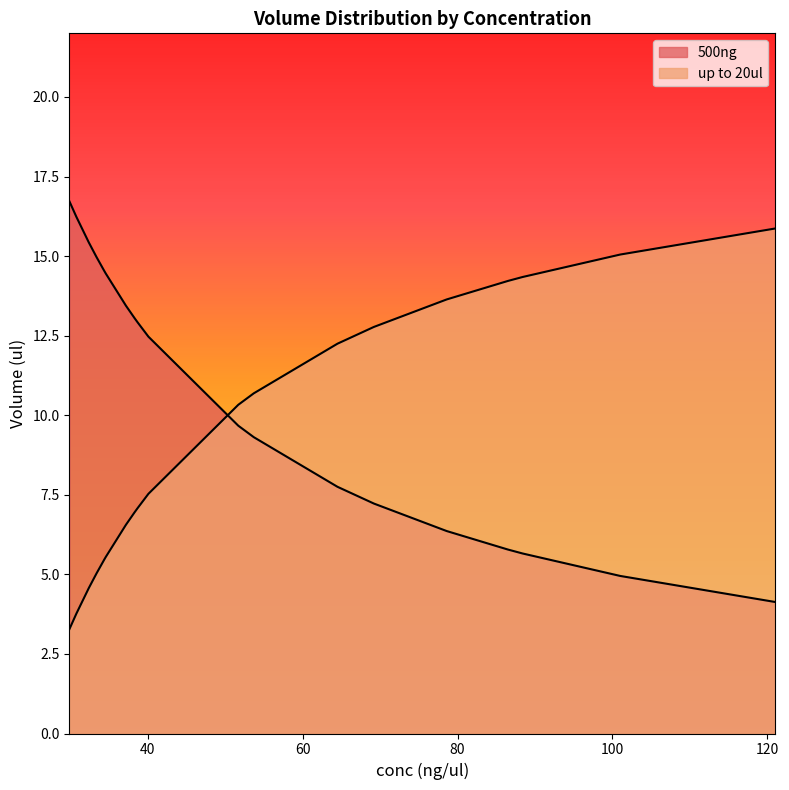

The 500ng series shows 13.2 at 51.7. True or false?

False